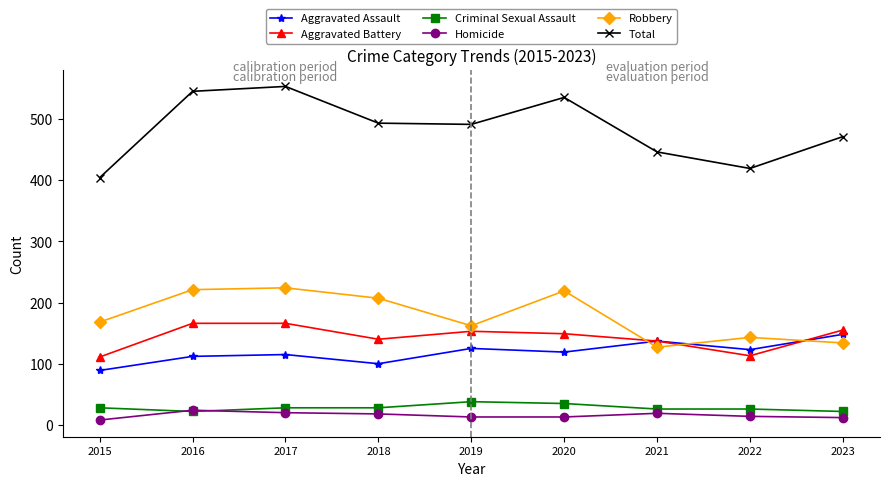

Where is the first local minimum for Aggravated Assault?

2018